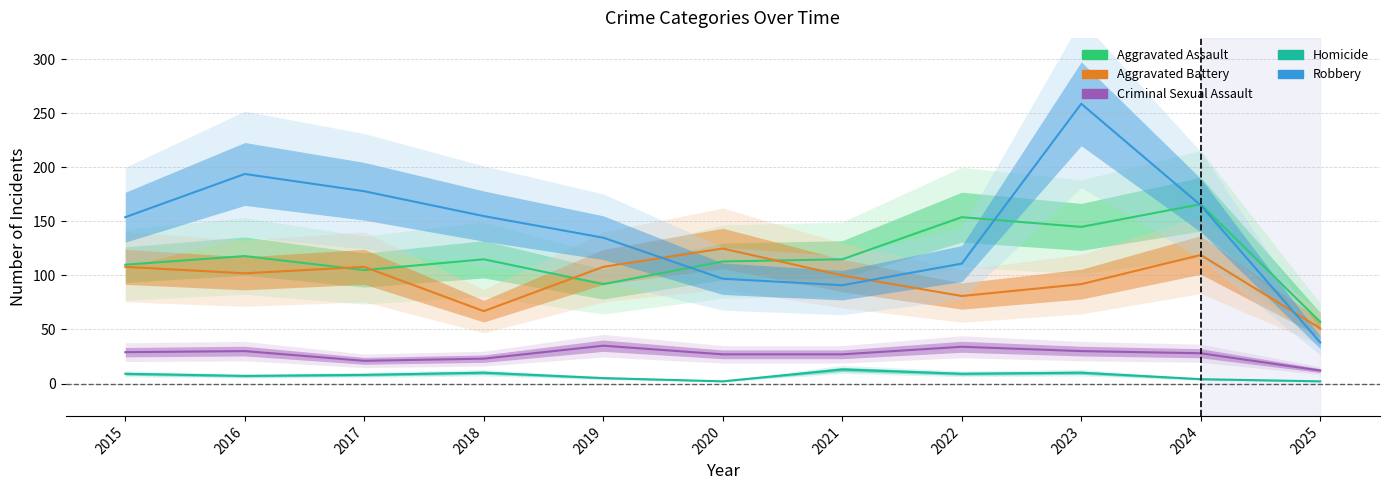

The Aggravated Battery series shows 92 at 2023. True or false?

True